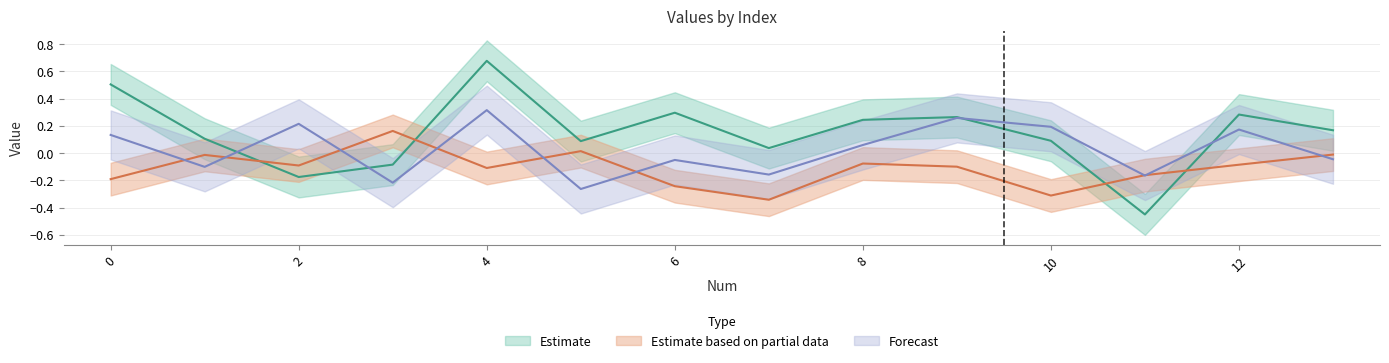

What is the difference between the col1 values at 9 and 10?

0.2